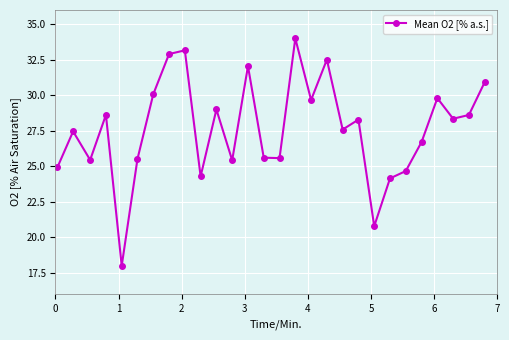

What is the value of the 10th point from the left?

24.3